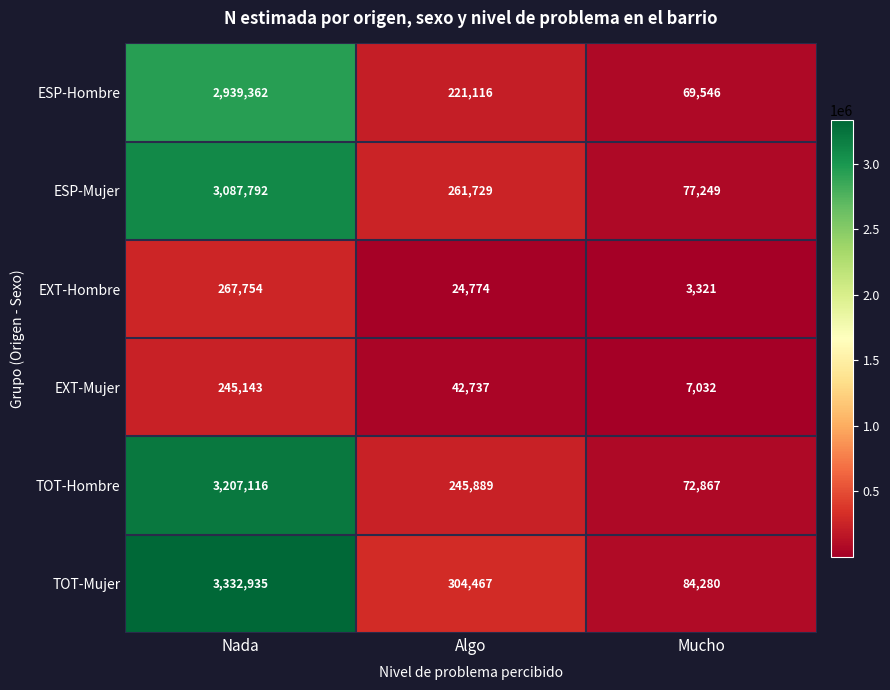

At which category is the sum across all series the highest?

Nada